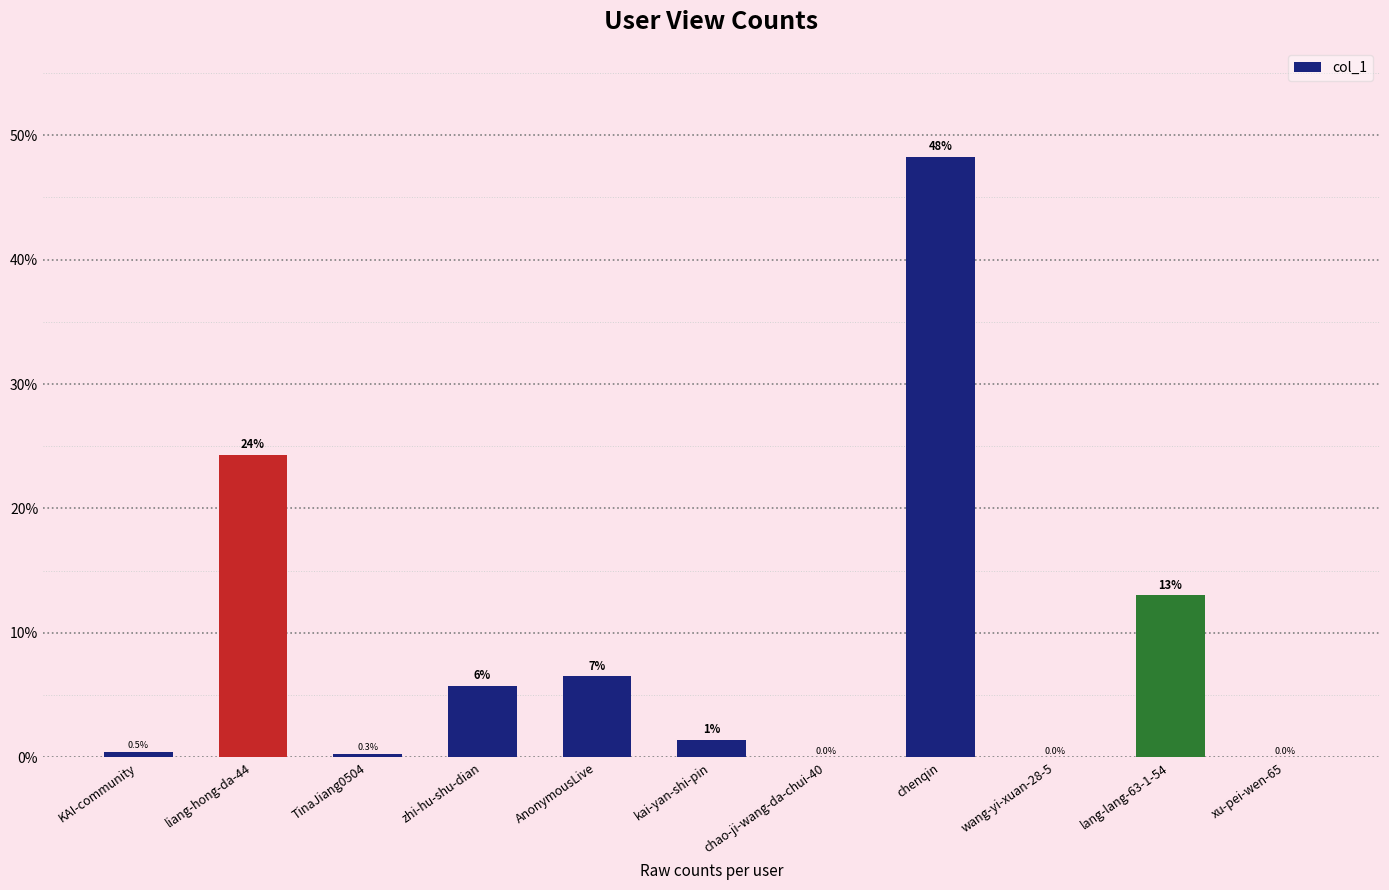

Between chao-ji-wang-da-chui-40 and AnonymousLive, which is larger?

AnonymousLive